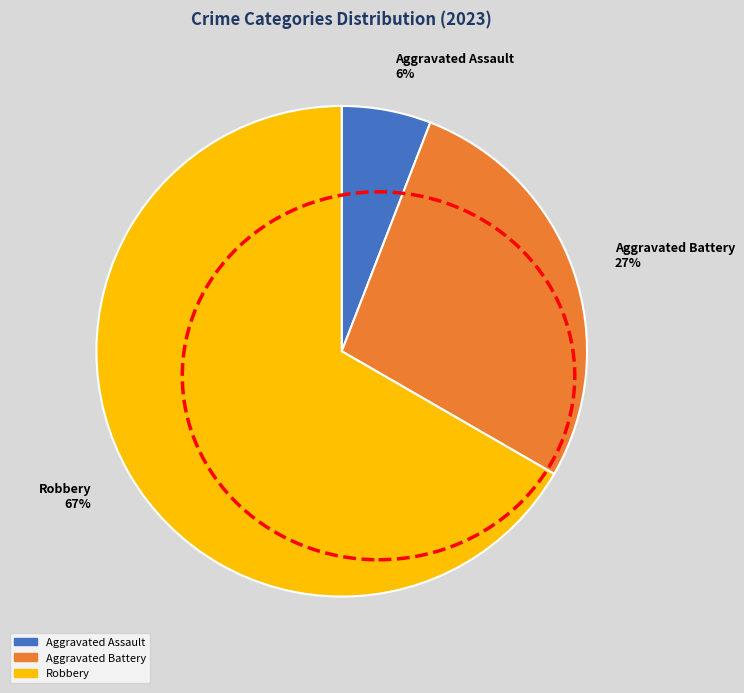

What is the smallest slice in the pie chart?

Aggravated Assault 6%